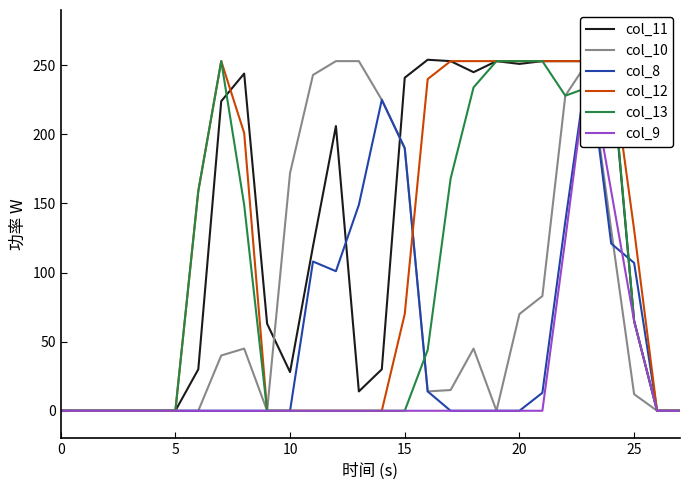

Is the value of col_8 at 12 greater than the value of col_9 at 10?

Yes